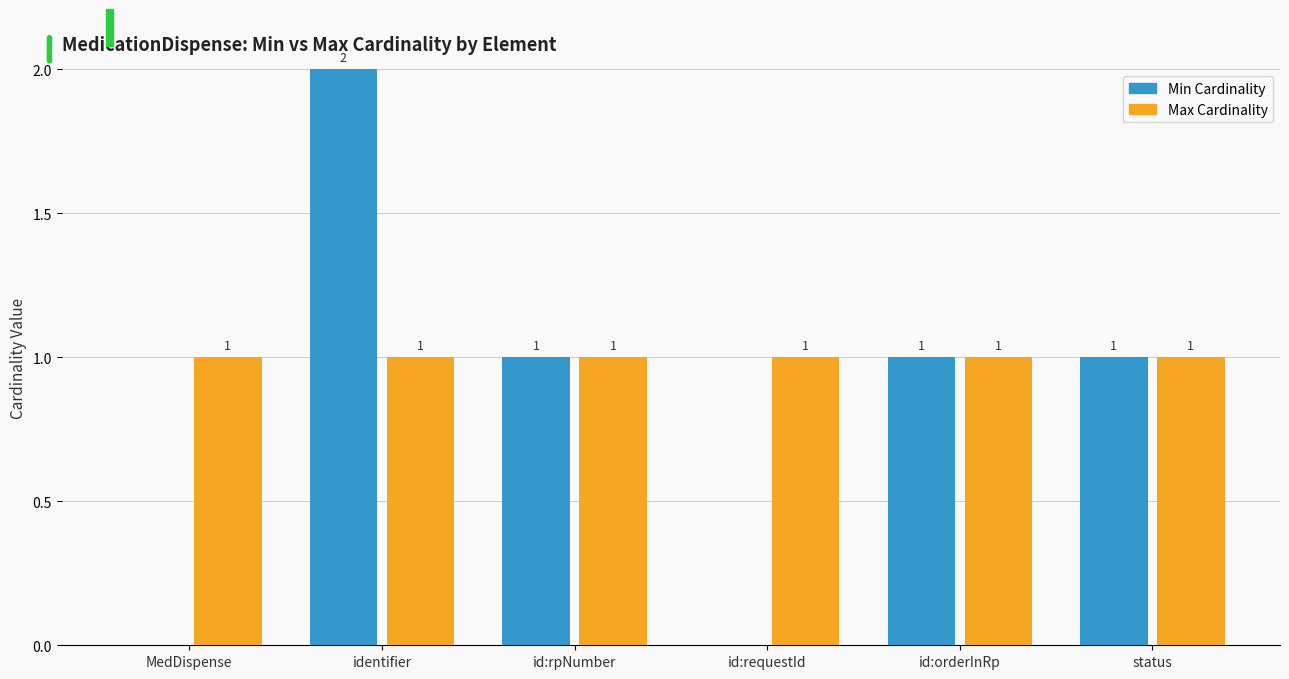

Reading right to left, extract all data points from this chart.

Min Cardinality: status=1	id:orderInRp=1	id:requestId=0	id:rpNumber=1	identifier=2	MedDispense=0
Max Cardinality: status=1	id:orderInRp=1	id:requestId=1	id:rpNumber=1	identifier=1	MedDispense=1